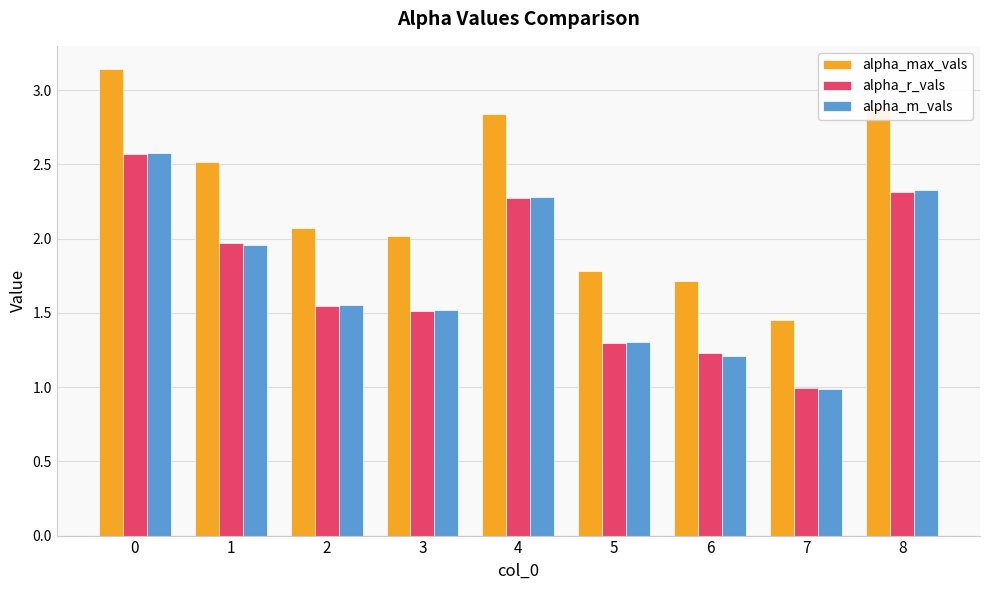

How many data points in alpha_max_vals are less than 2?

3